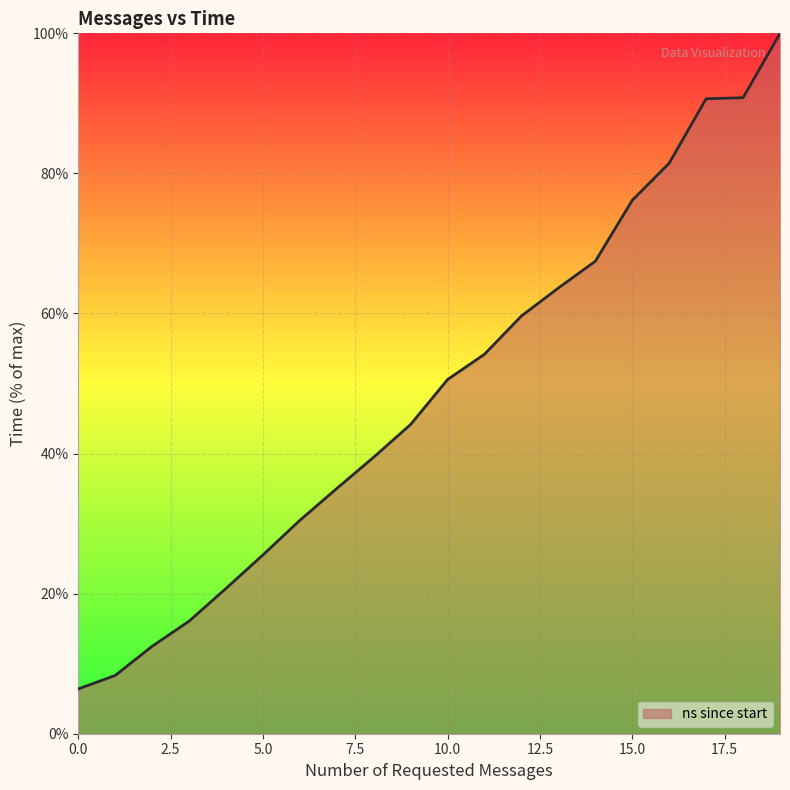

What is the maximum value shown in the chart?

100.0